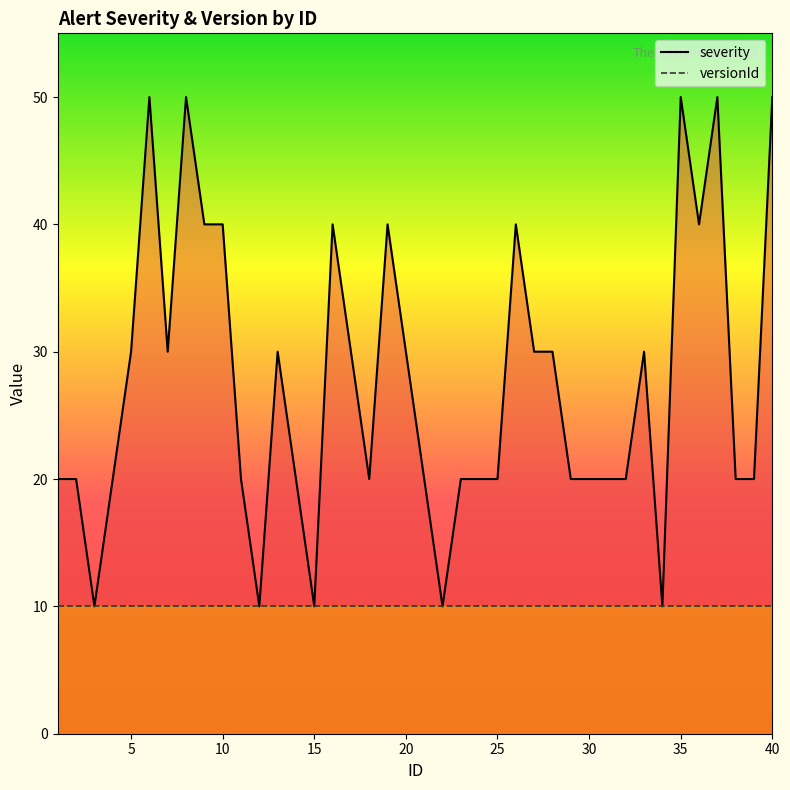

Approximately how many times larger is the value at 33 compared to 16?

0.8